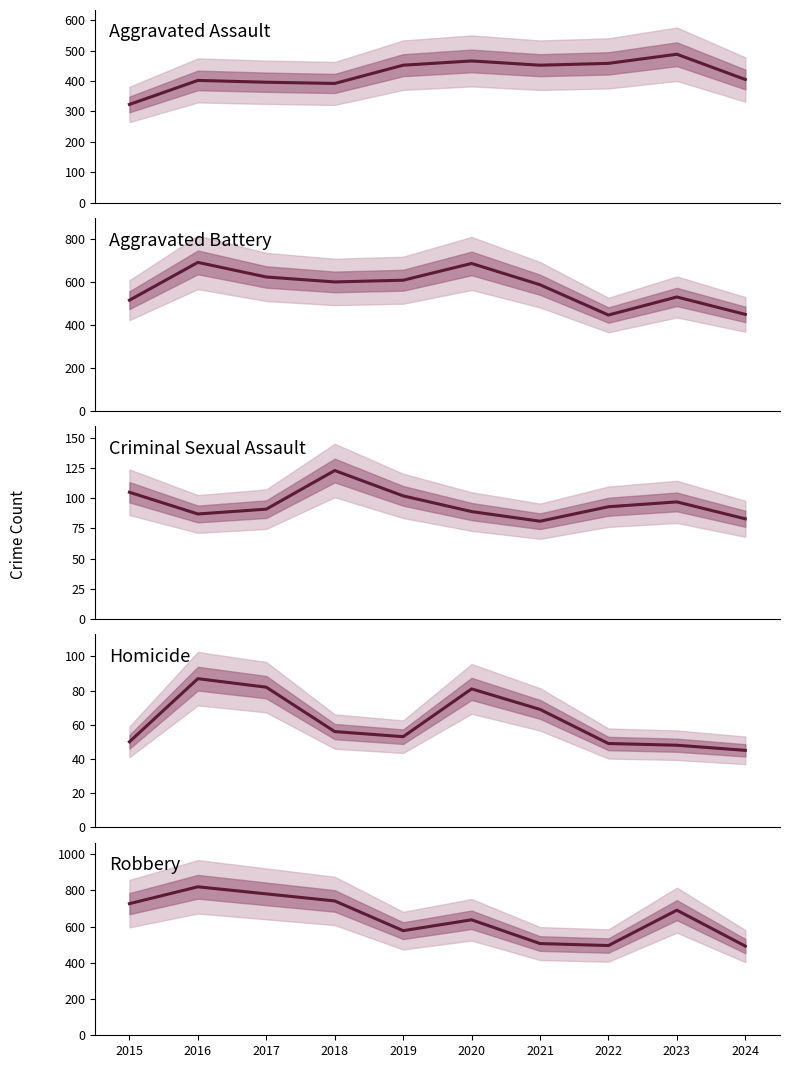

Reading left to right, what are all the values shown in this chart?

Aggravated Assault: 2015=323	2016=402	2017=396	2018=392	2019=452	2020=466	2021=452	2022=458	2023=488	2024=405
Aggravated Battery: 2015=515	2016=691	2017=623	2018=600	2019=608	2020=686	2021=587	2022=446	2023=530	2024=449
Criminal Sexual Assault: 2015=105	2016=87	2017=91	2018=123	2019=102	2020=89	2021=81	2022=93	2023=97	2024=83
Homicide: 2015=50	2016=87	2017=82	2018=56	2019=53	2020=81	2021=69	2022=49	2023=48	2024=45
Robbery: 2015=726	2016=819	2017=780	2018=741	2019=577	2020=637	2021=506	2022=495	2023=690	2024=492